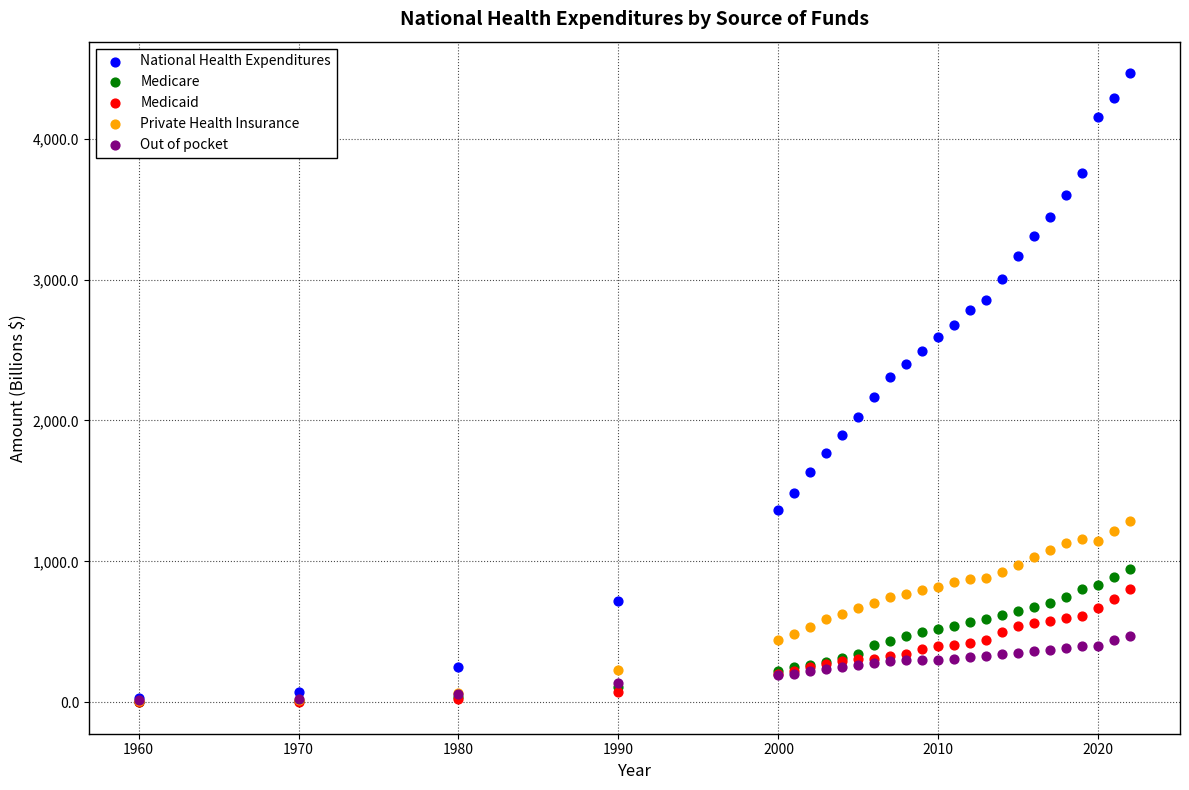

Which series has the widest spread of Y values?

National Health Expenditures